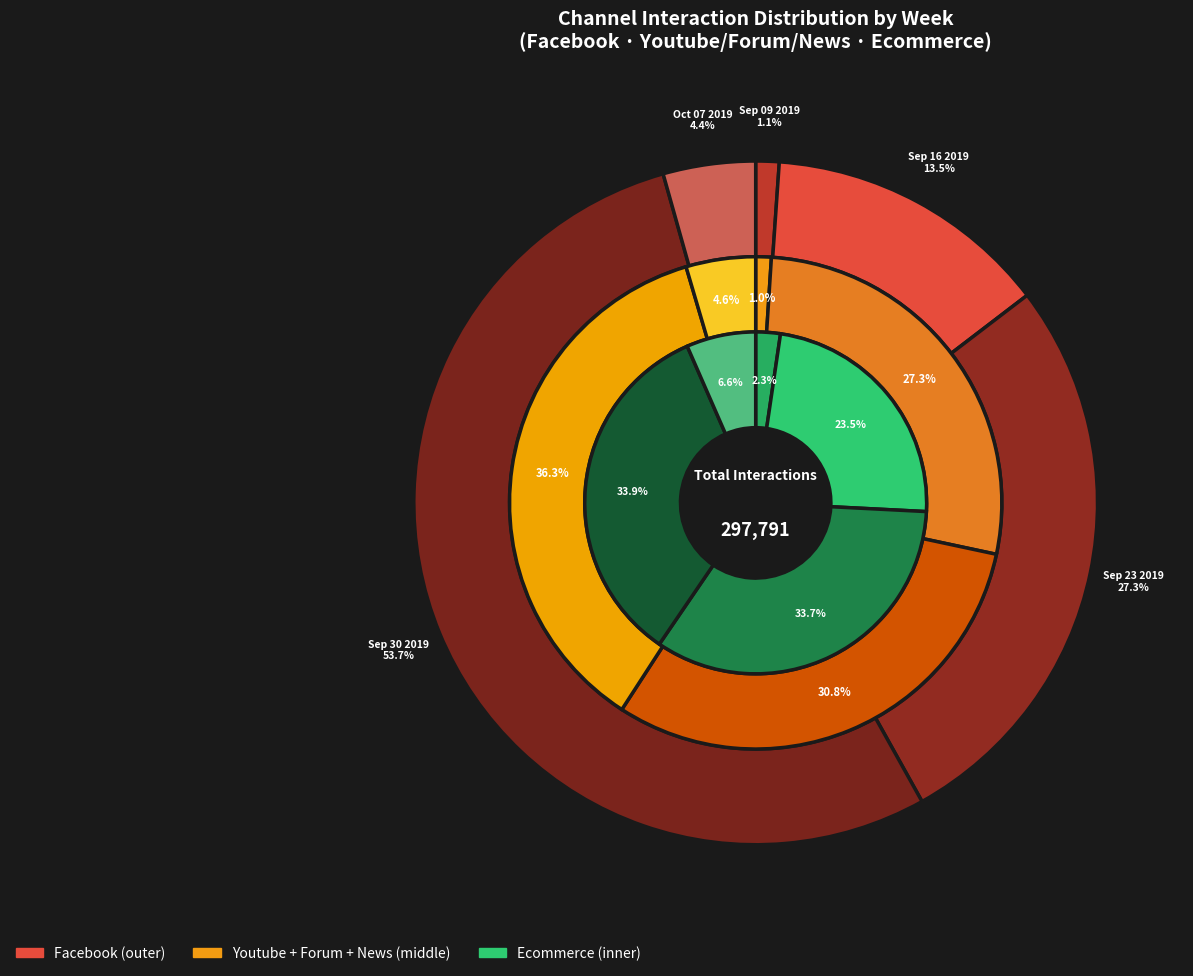

Is it true that Sep 16 2019 is 20% of the pie?

False